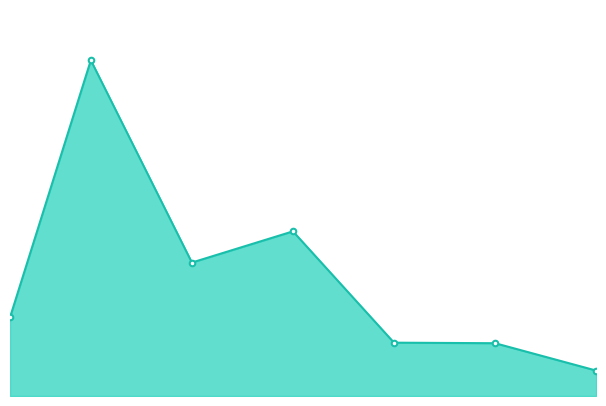

Does the chart have visible grid lines?

No